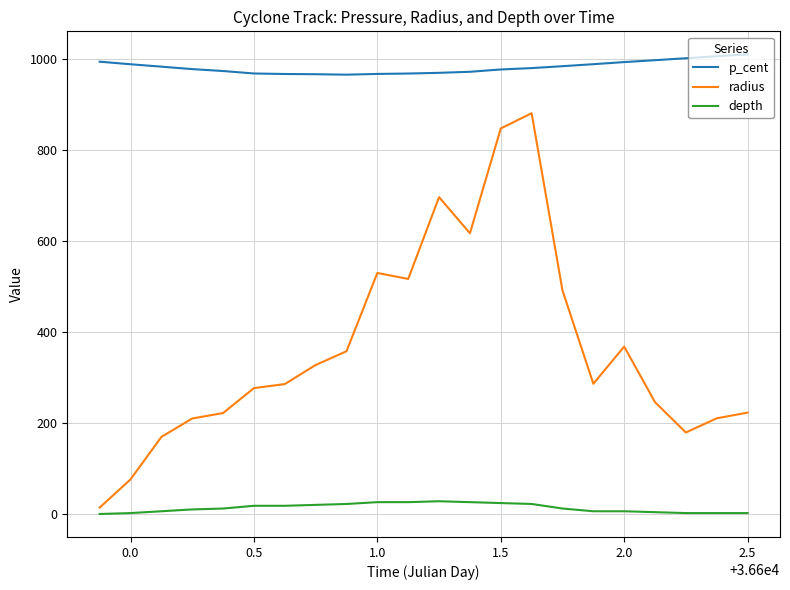

Does the chart display data point markers on the line(s)?

No